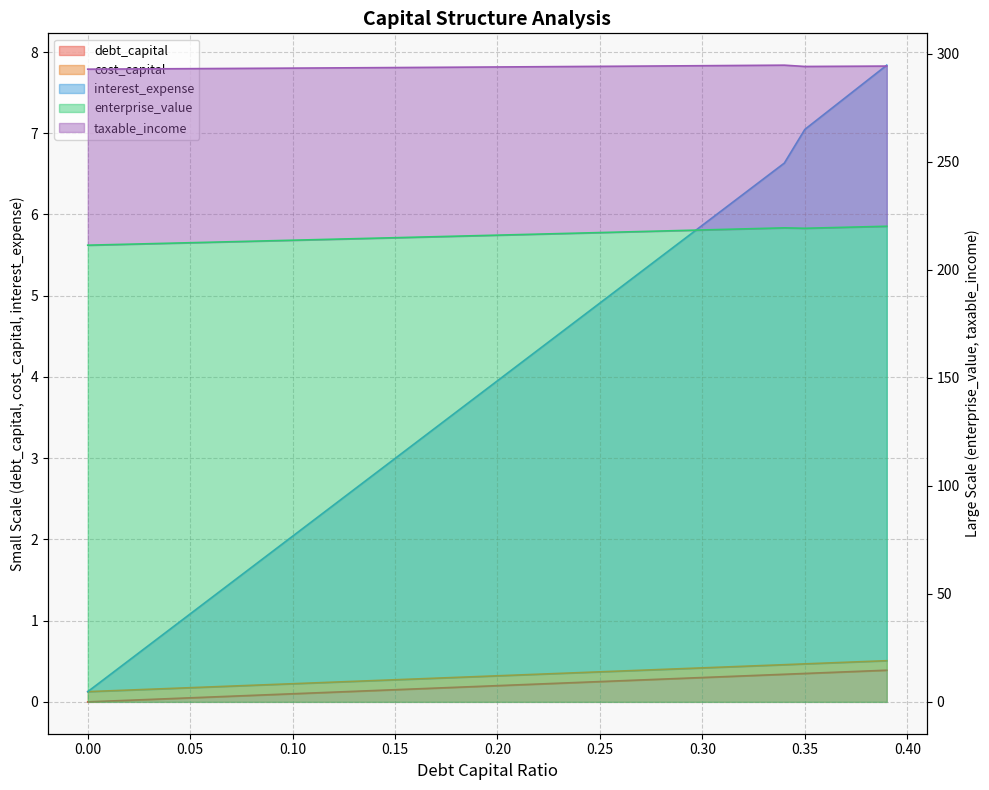

The value of debt_capital at 0.21 is 0.1. True or false?

False